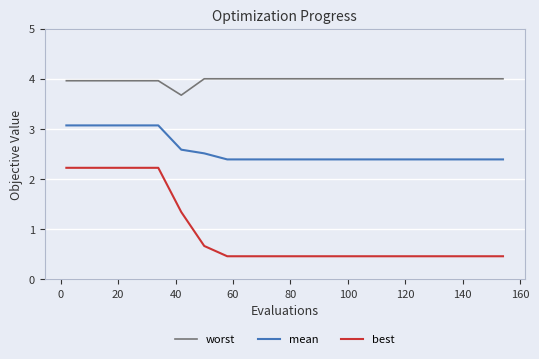

What are all the series names shown in the legend?

worst, mean, best